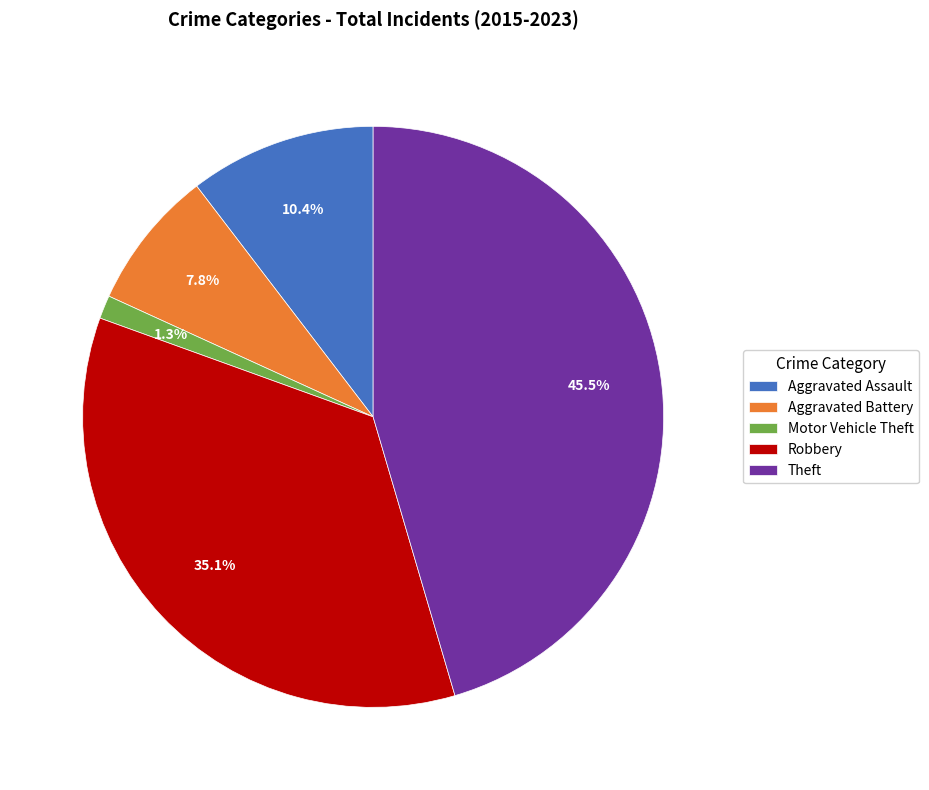

Which has a higher value, Theft or Robbery?

Theft